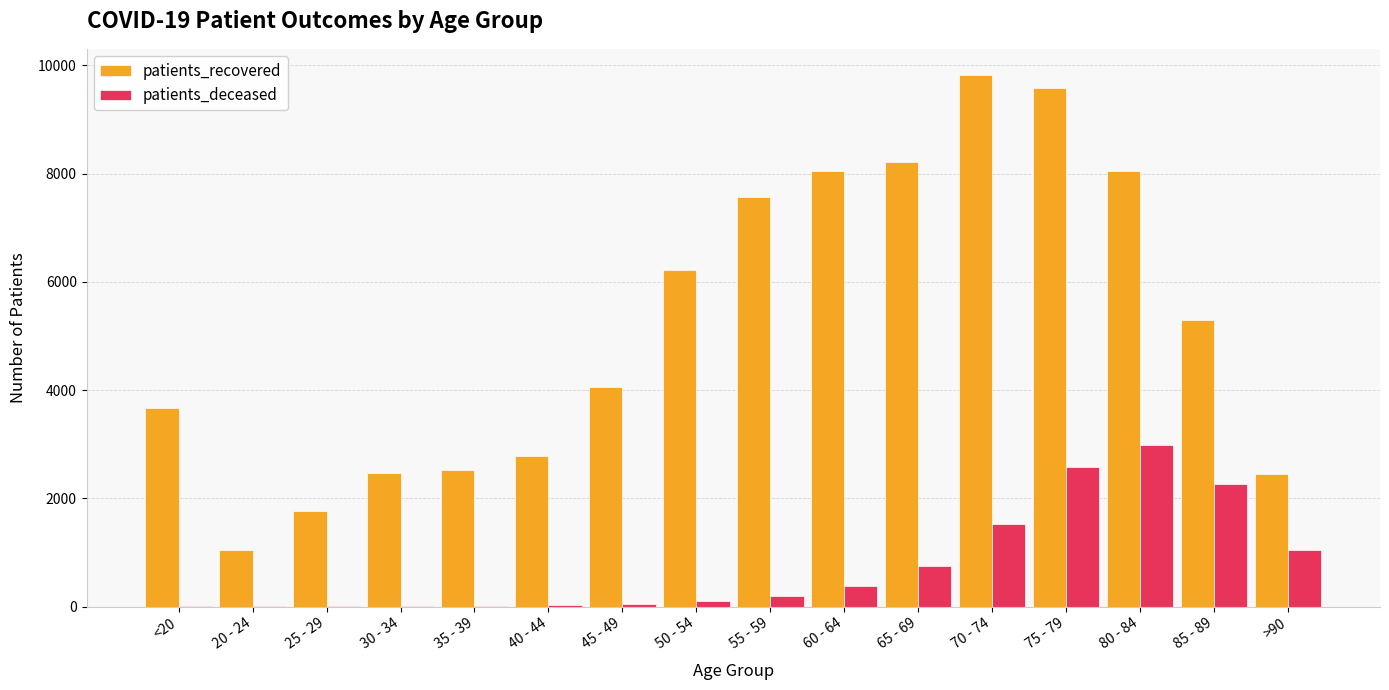

What is the total value across all series at 25 - 29?

1777